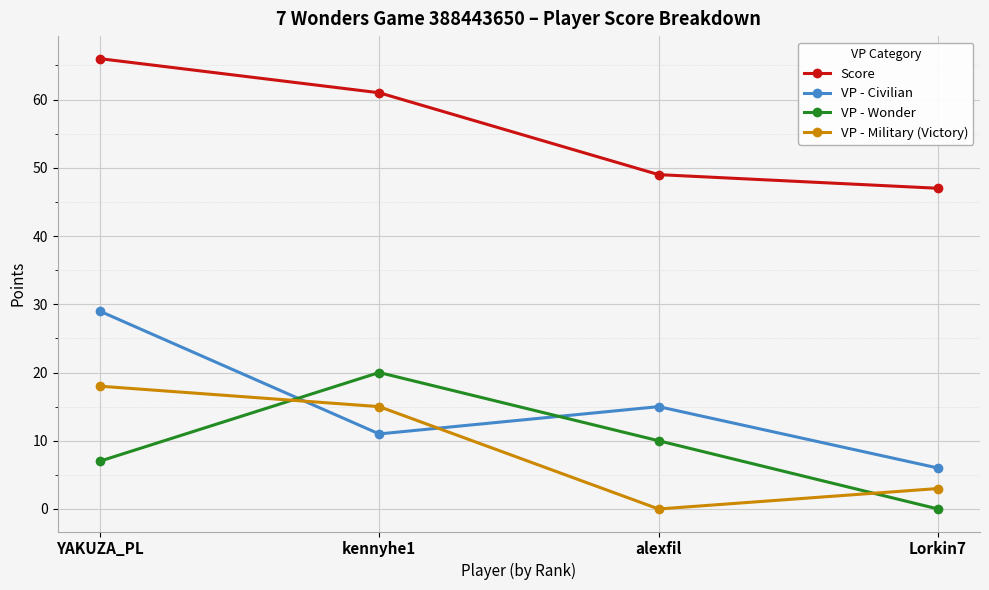

Where is the first local minimum for VP - Civilian?

kennyhe1